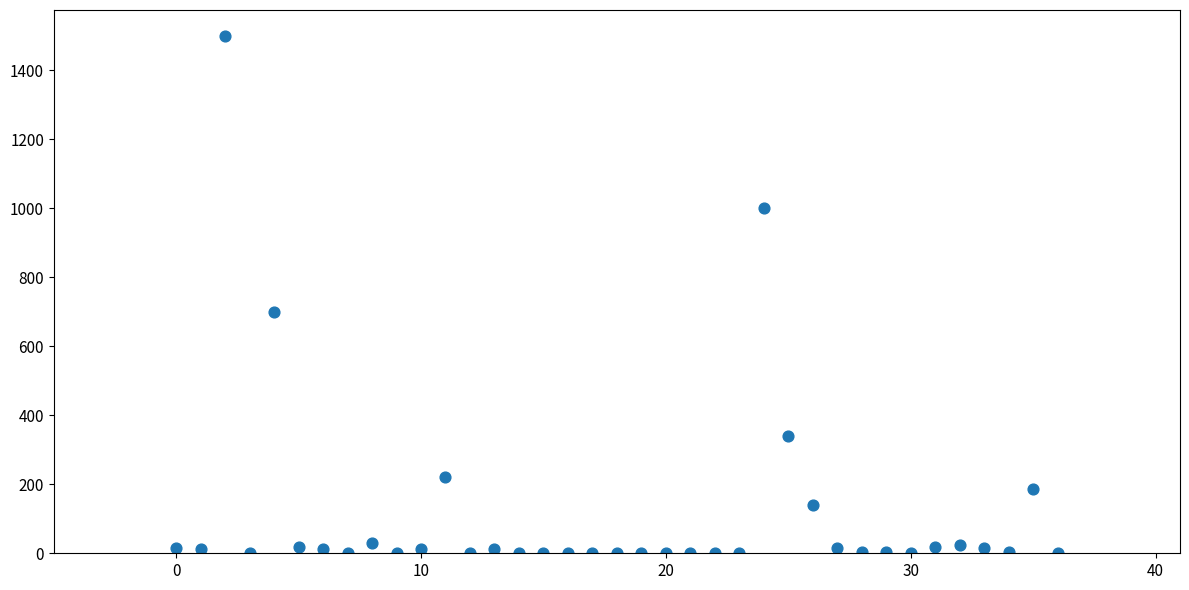

What is the range of Y values (max minus min)?

1500.0